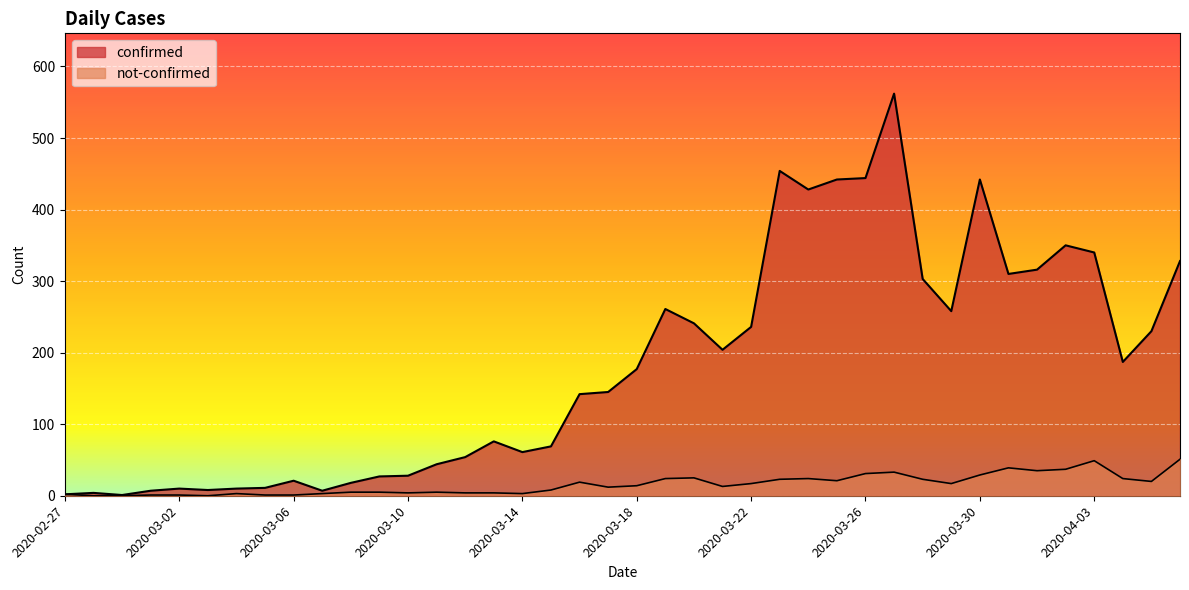

True or false: not-confirmed and confirmed intersect in this chart.

False